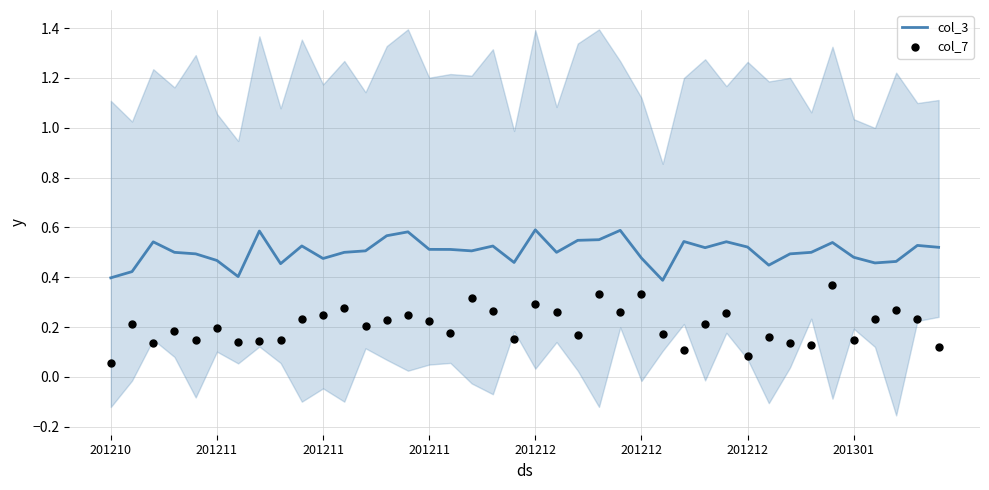

Which series has the largest Y range (max minus min)?

col_7